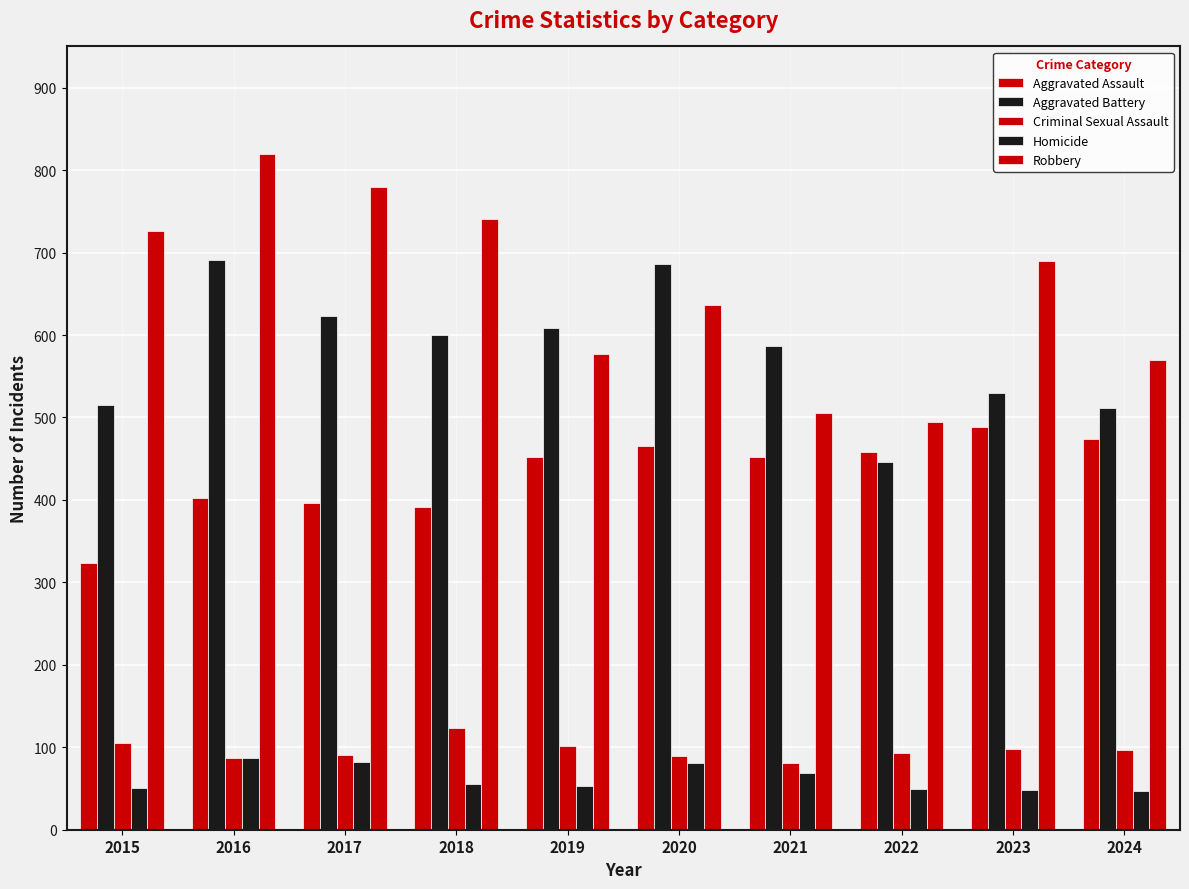

What is the total value across all series at 2023?

1854